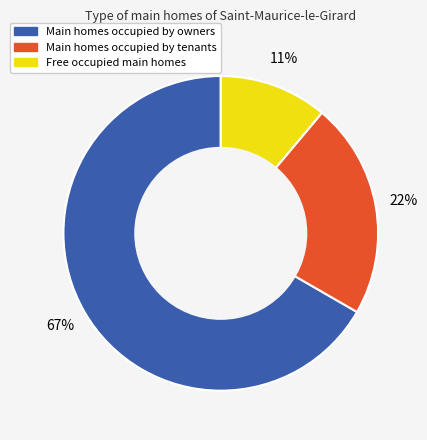

To the nearest percent, what is the difference between the largest and smallest slice percentages?

56%